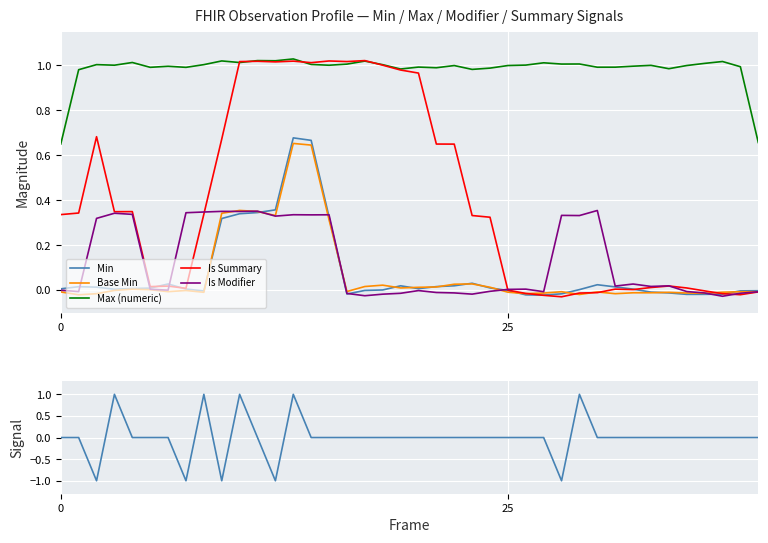

Is this an area chart (filled region under the line)?

No